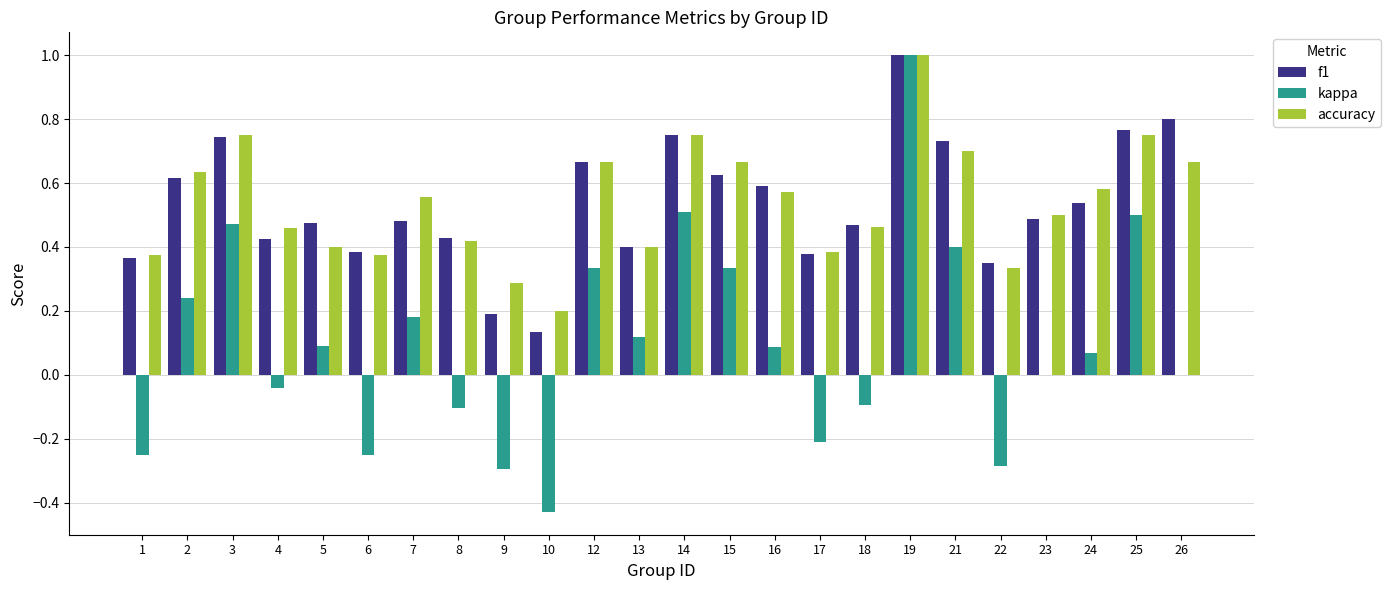

At which label does kappa reach its peak?

19